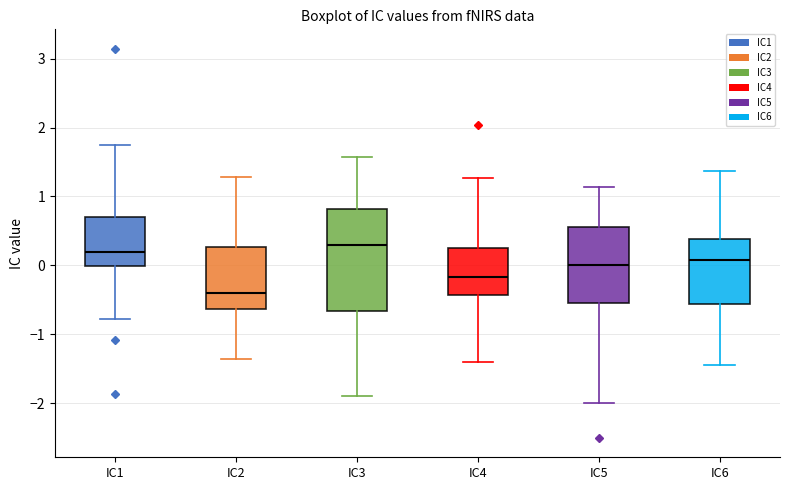

Where does the median line of the box for IC1 sit on the y-axis? The values are not printed on the chart, so give them approximately, as read against the axis.

0.2